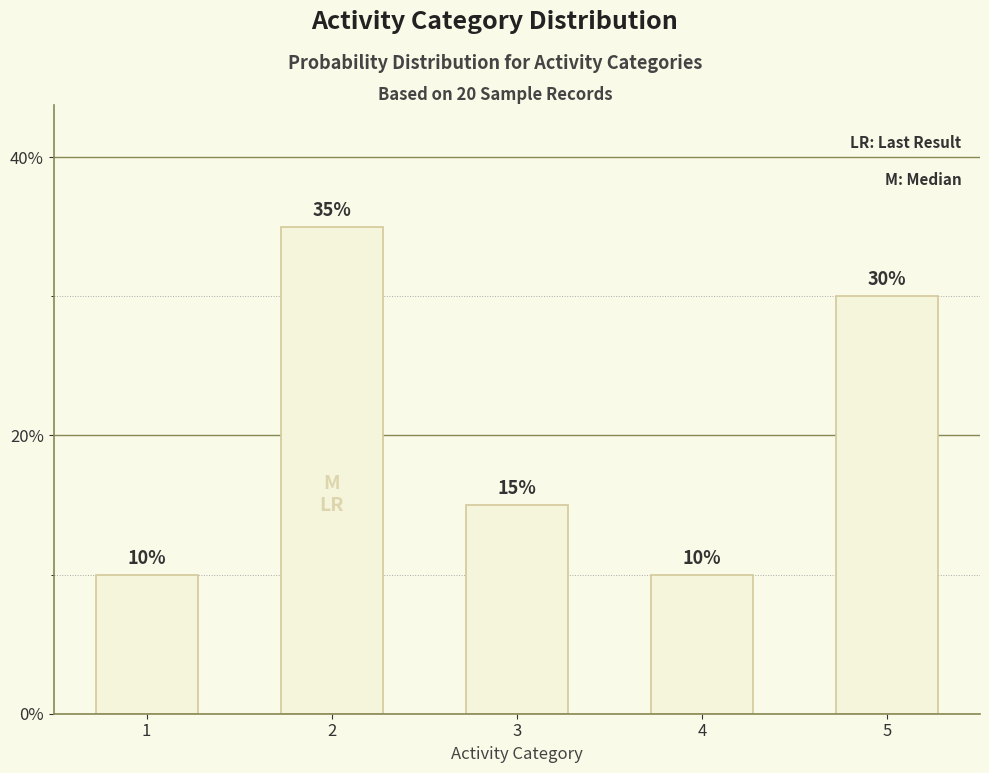

What is the smallest value displayed?

10